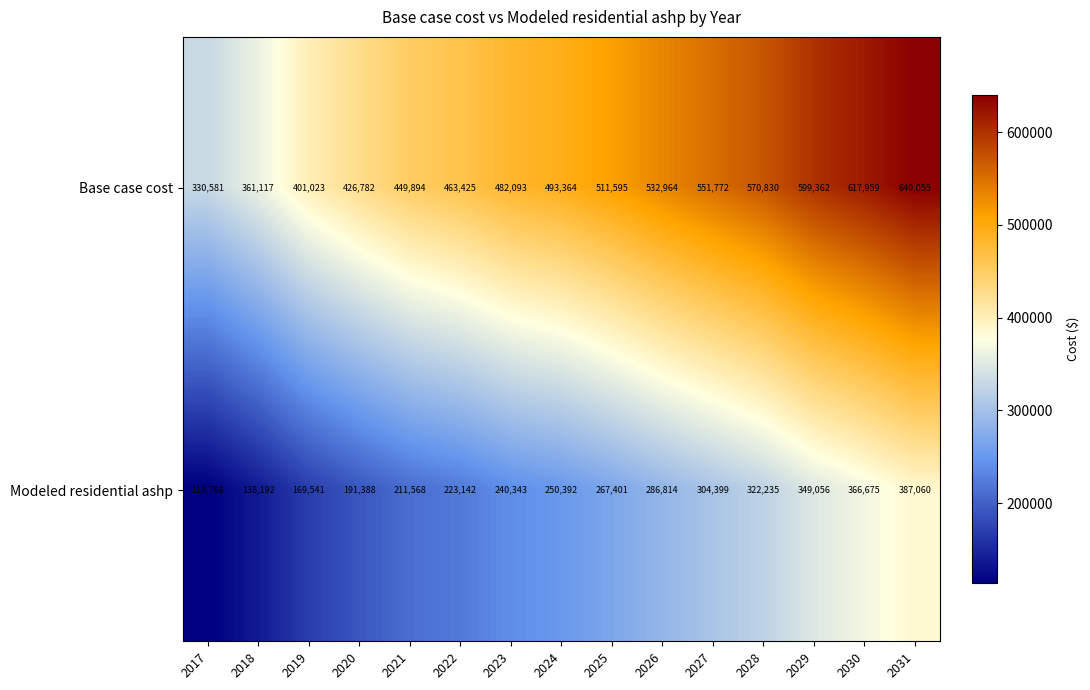

What is the approximate value of Modeled residential ashp at 2027, to the nearest 100?

304400